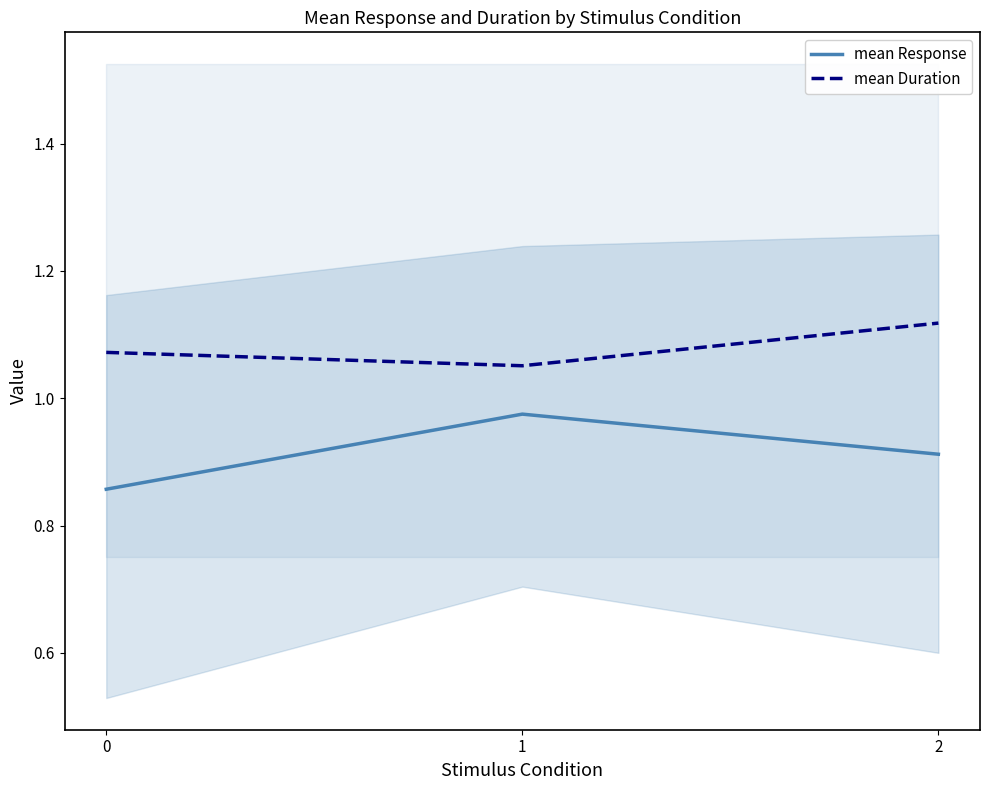

Count the number of data series in this chart.

2